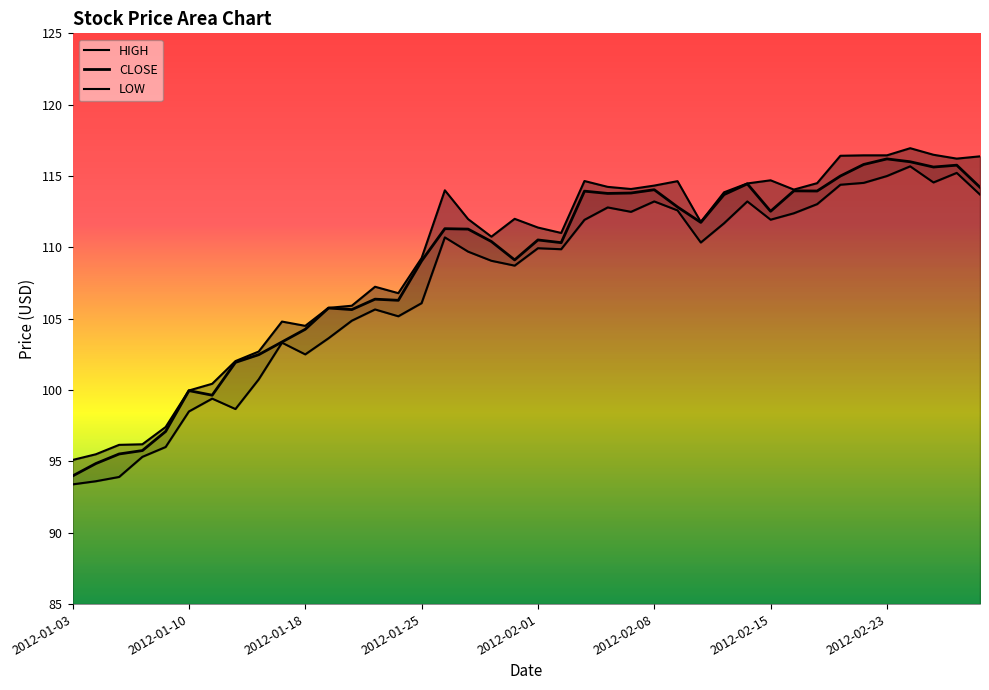

What are all the series names shown in the legend?

HIGH, CLOSE, LOW